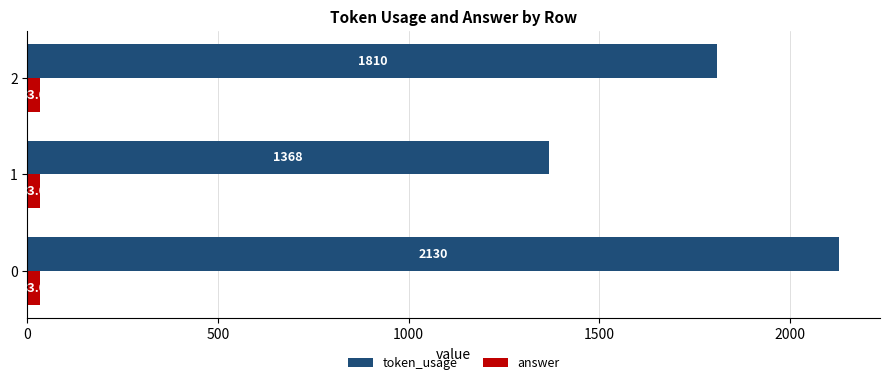

Count the token_usage values in the range 1368 to 2130.

3